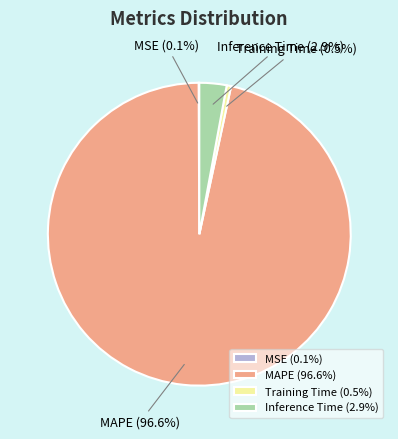

What portion of the pie excludes Inference Time (2.9%)?

97.1%